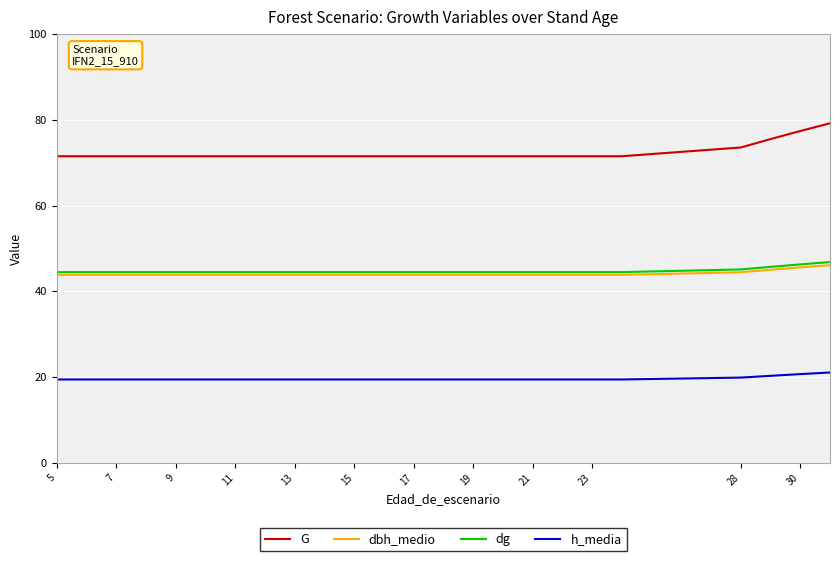

What is the highest value of the dg series?

46.8